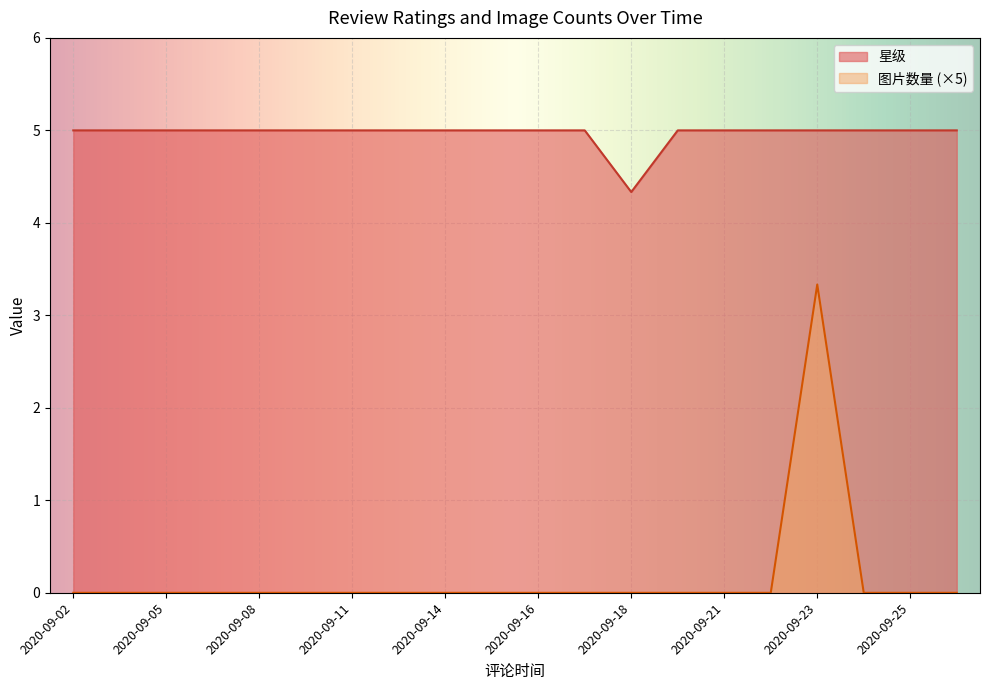

List the series in order of their peak value, lowest first.

图片数量 (×5), 星级